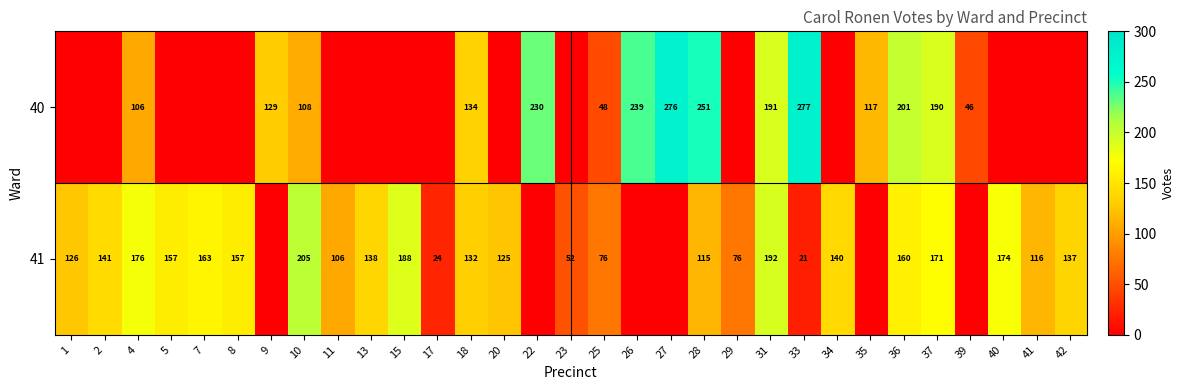

At how many categories does at least one series exceed 85?

26